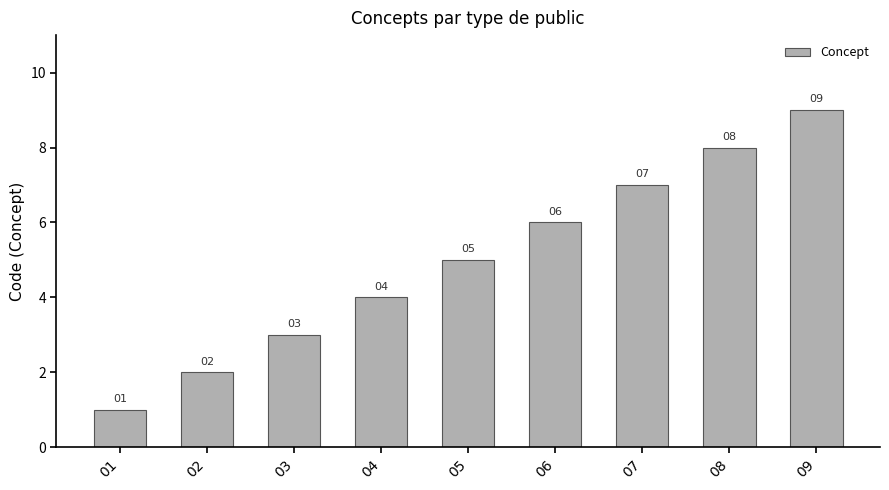

Between 04 and 06, which is larger?

06